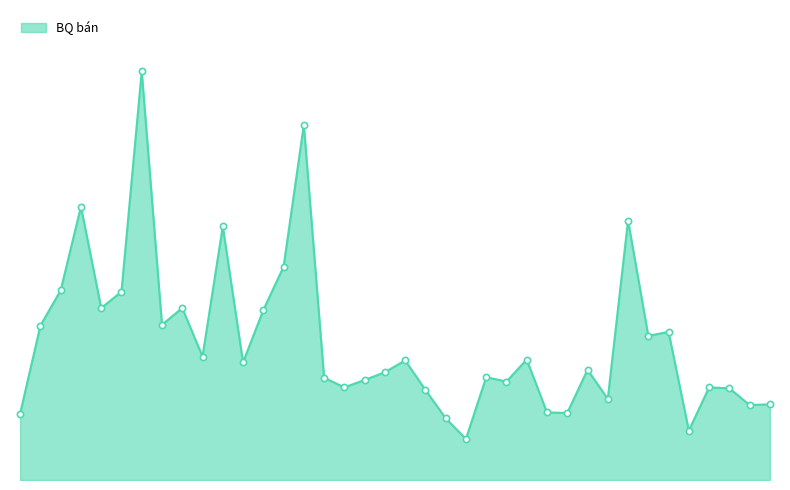

Is this an area chart (filled region under the line)?

Yes